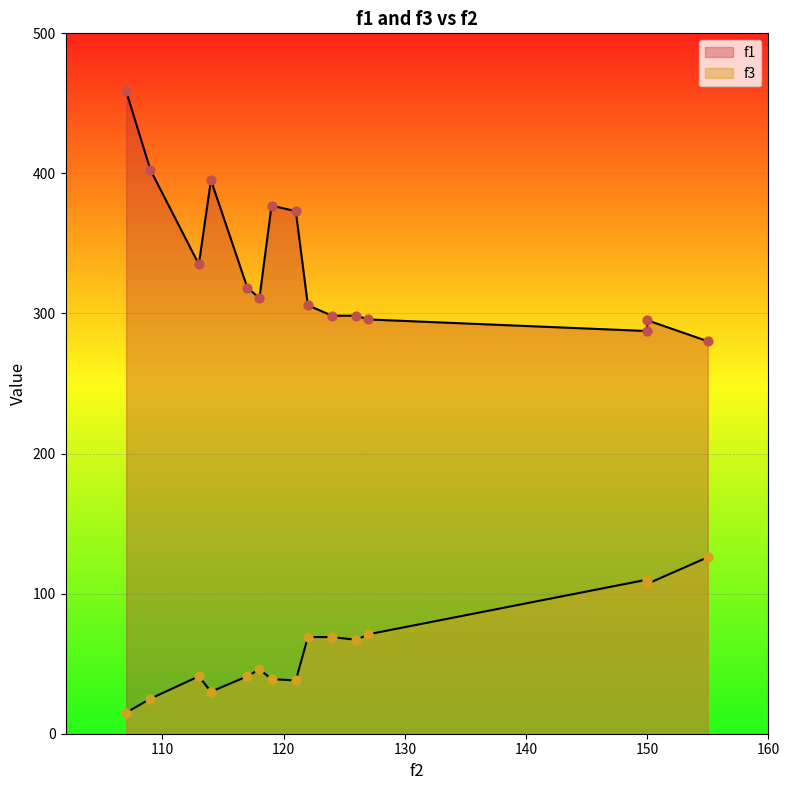

Which series reaches the maximum Y coordinate?

f1